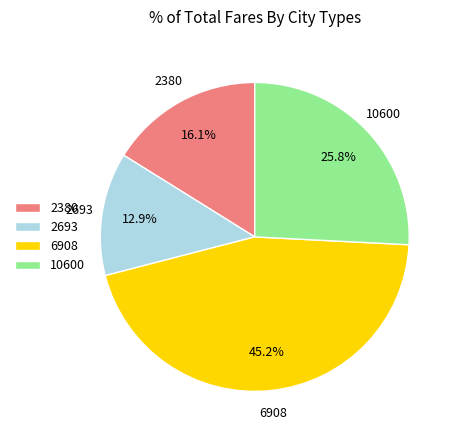

Is the sum of 10600 and 2693 greater than half?

No